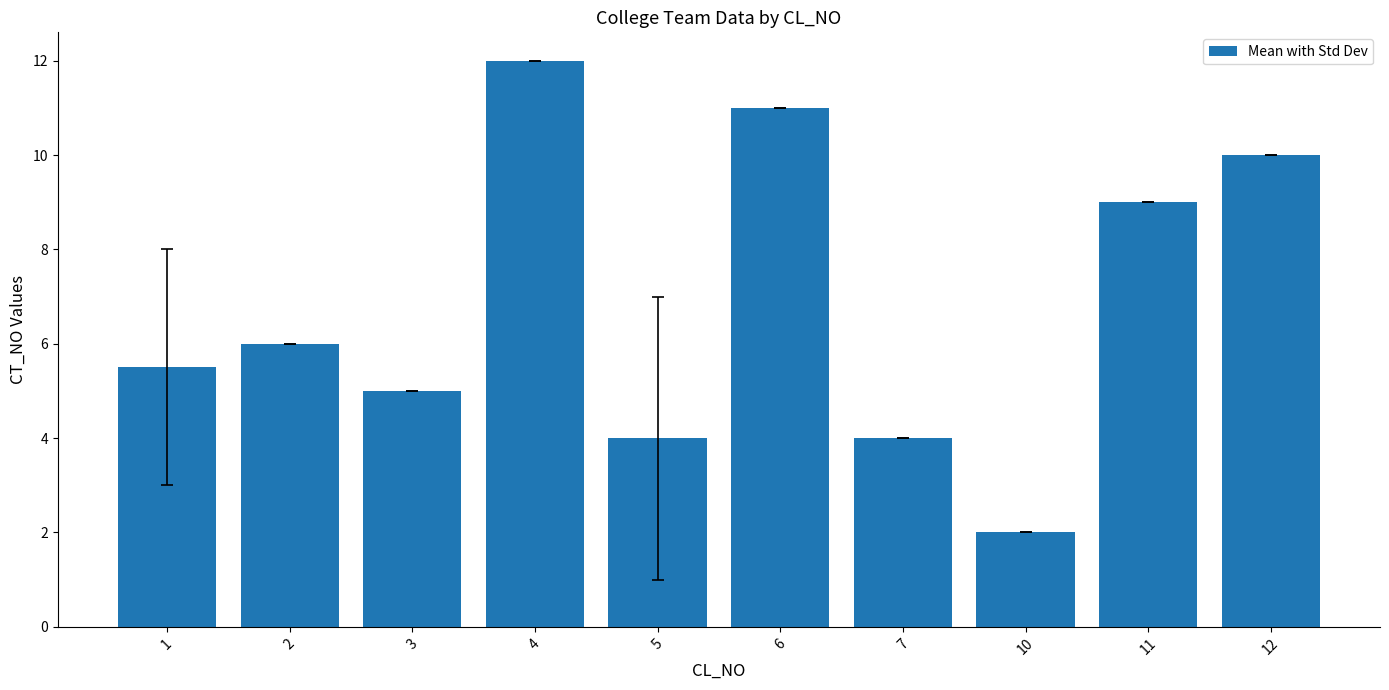

Which category has the lowest value across all series?

10